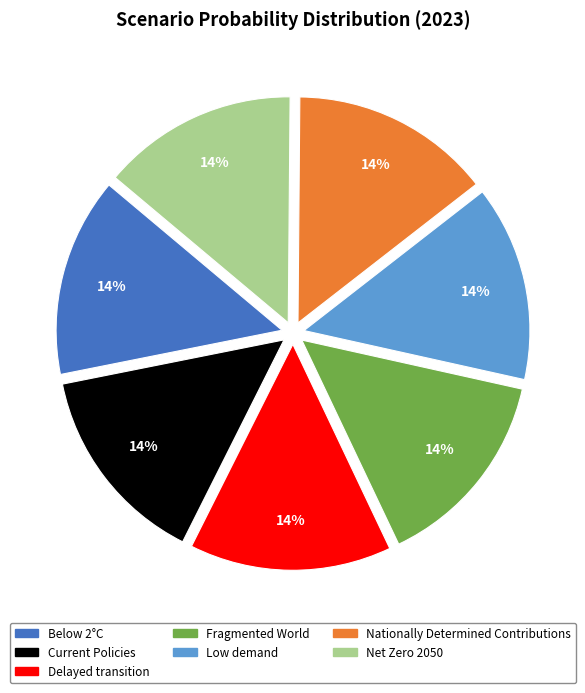

Is Nationally Determined Contributions the majority of the pie?

No